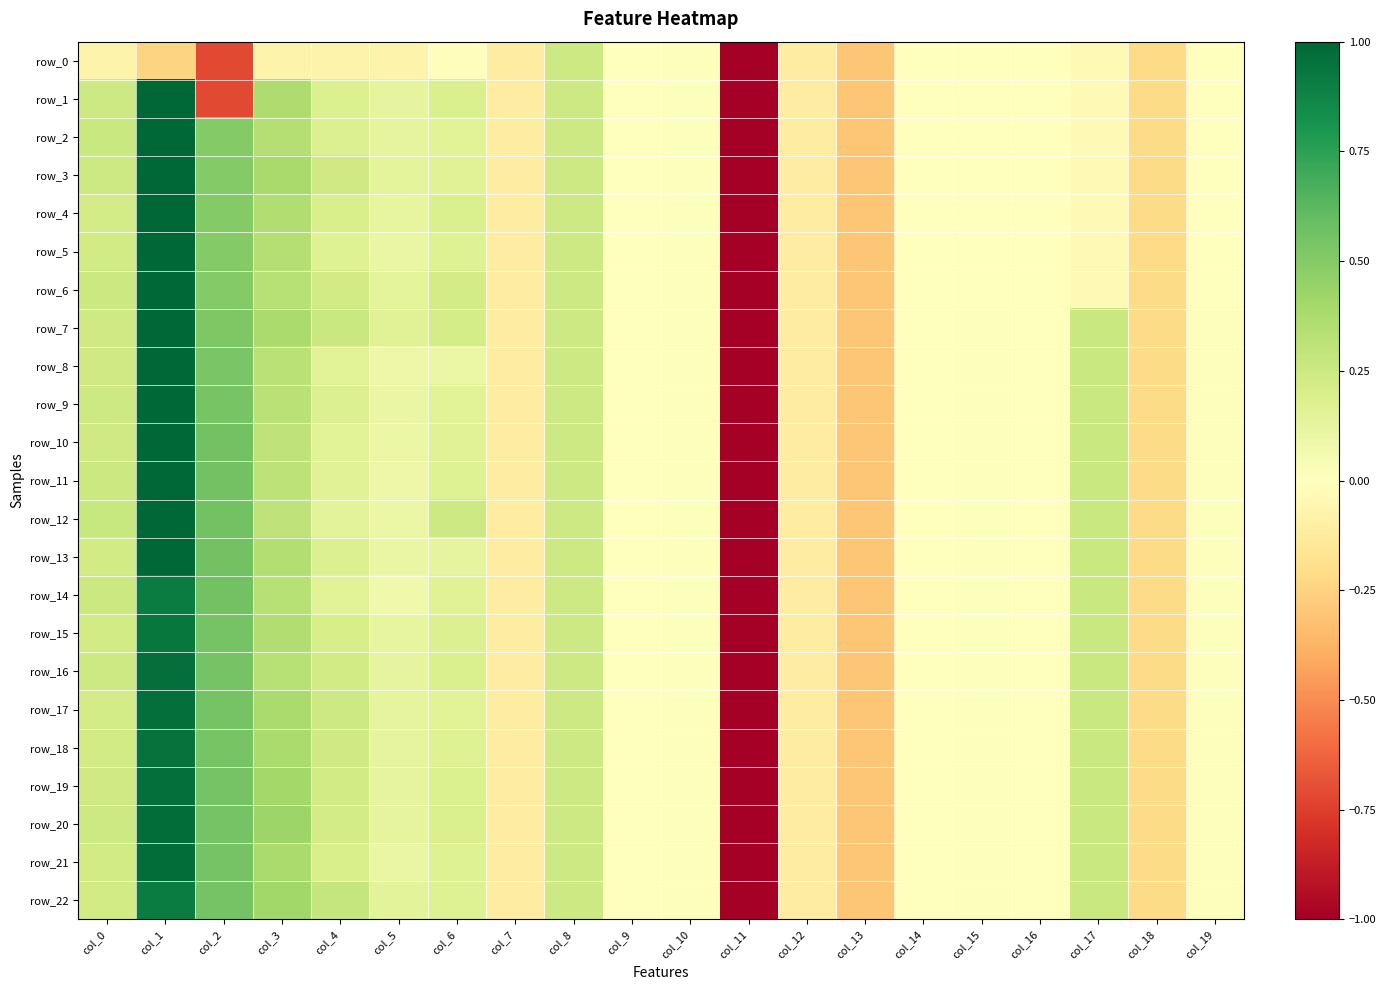

List the labels in order of row_1 value, smallest first.

col_11, col_2, col_13, col_18, col_7, col_12, col_17, col_15, col_19, col_16, col_14, col_9, col_10, col_5, col_4, col_6, col_8, col_0, col_3, col_1